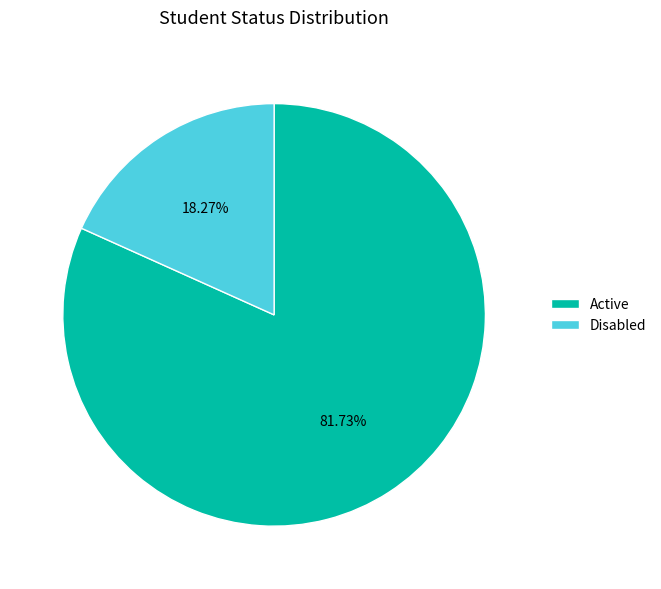

Which slice represents more than half of the pie?

Active